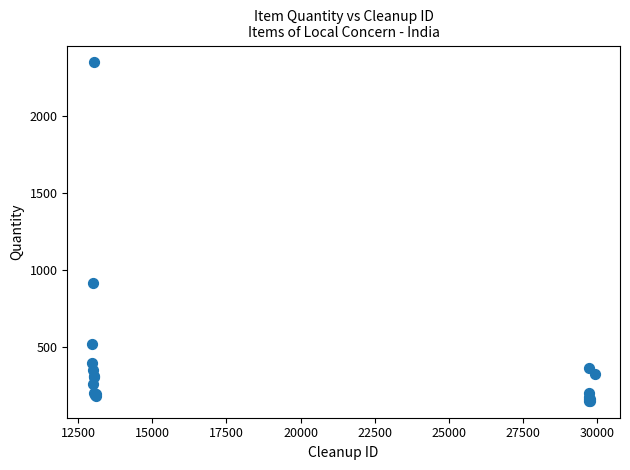

What Y value in the scatter plot is closest to 1251?

918